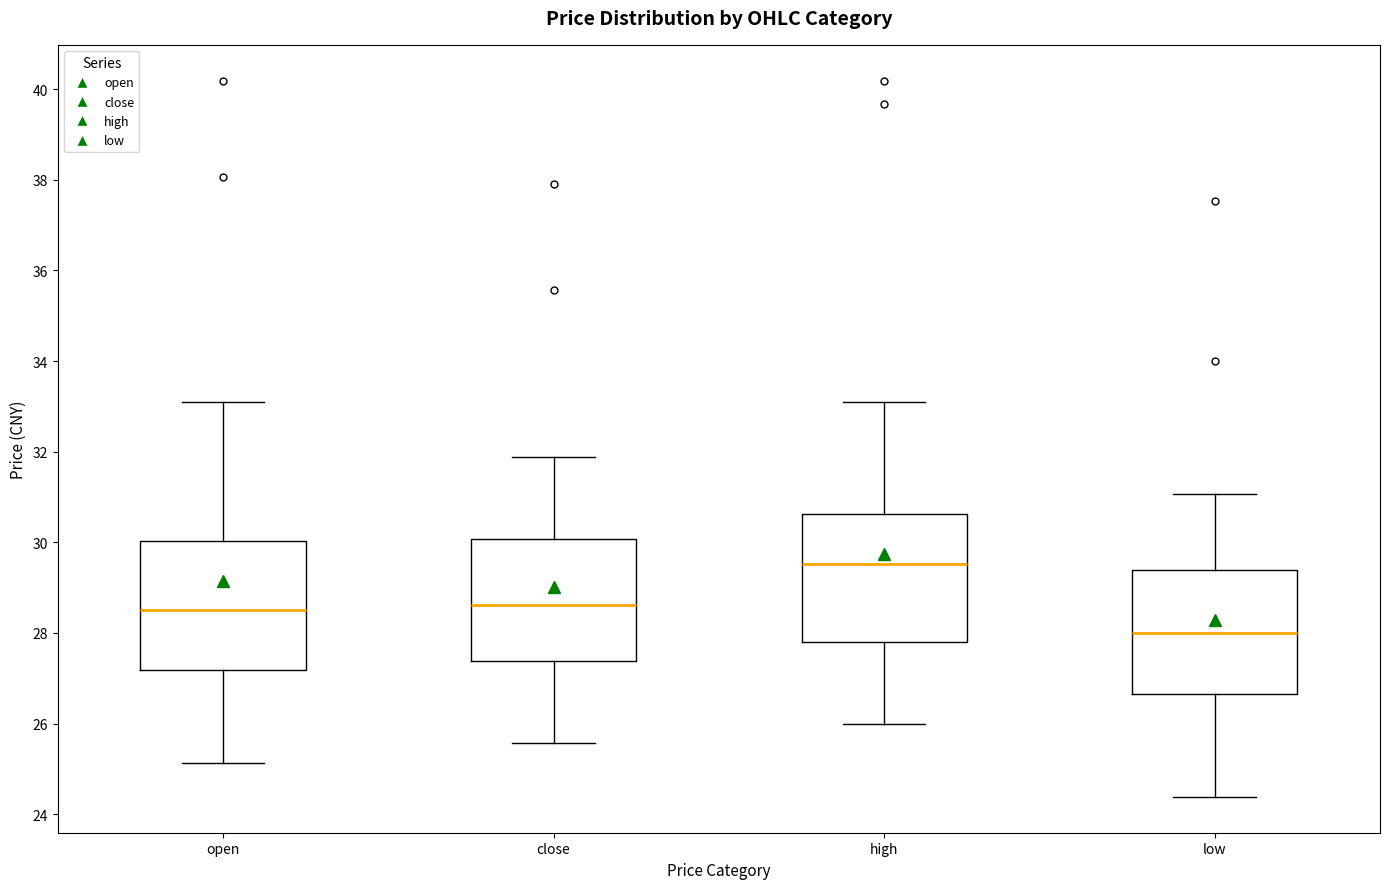

Where is the lower edge of the box for close on the y-axis? The values are not printed on the chart, so give them approximately, as read against the axis.

27.4